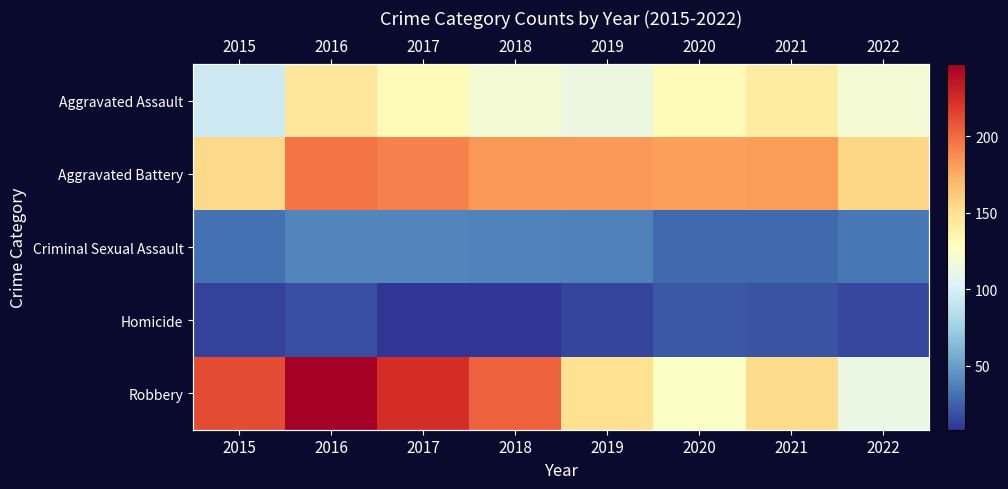

Which series changed the most between 2015 and 2017?

Aggravated Battery